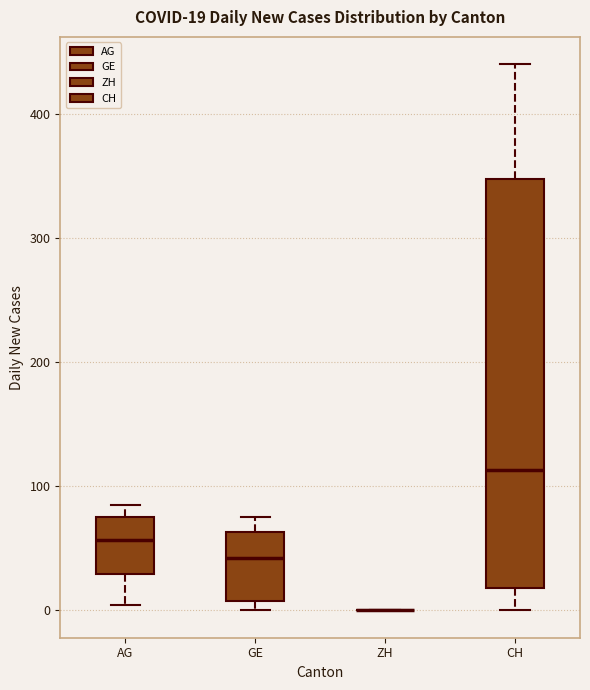

Which box is the tallest, from its lower edge to its upper edge?

CH